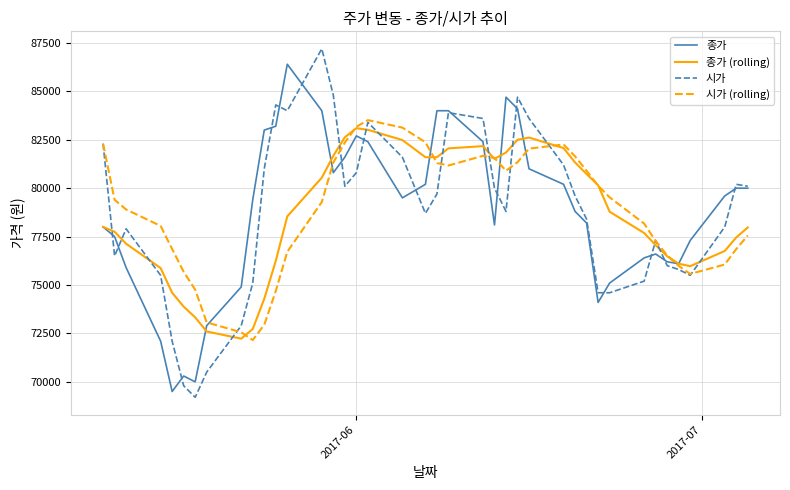

Does the chart display data point markers on the line(s)?

No